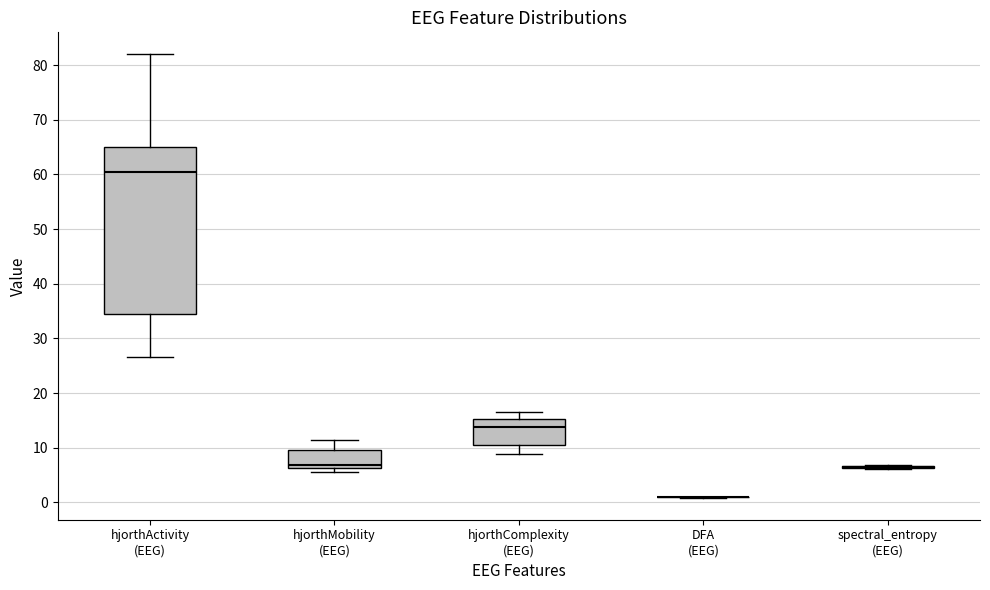

Which box is the tallest, from its lower edge to its upper edge?

hjorthActivity (EEG)